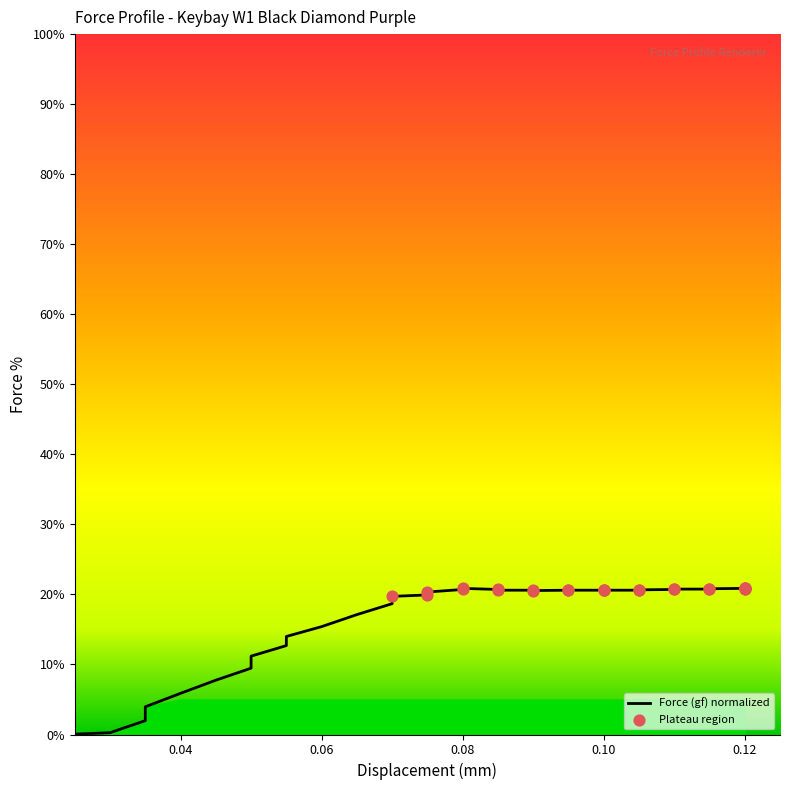

What is the ratio of the value at 65 to the value at 70?

1.0